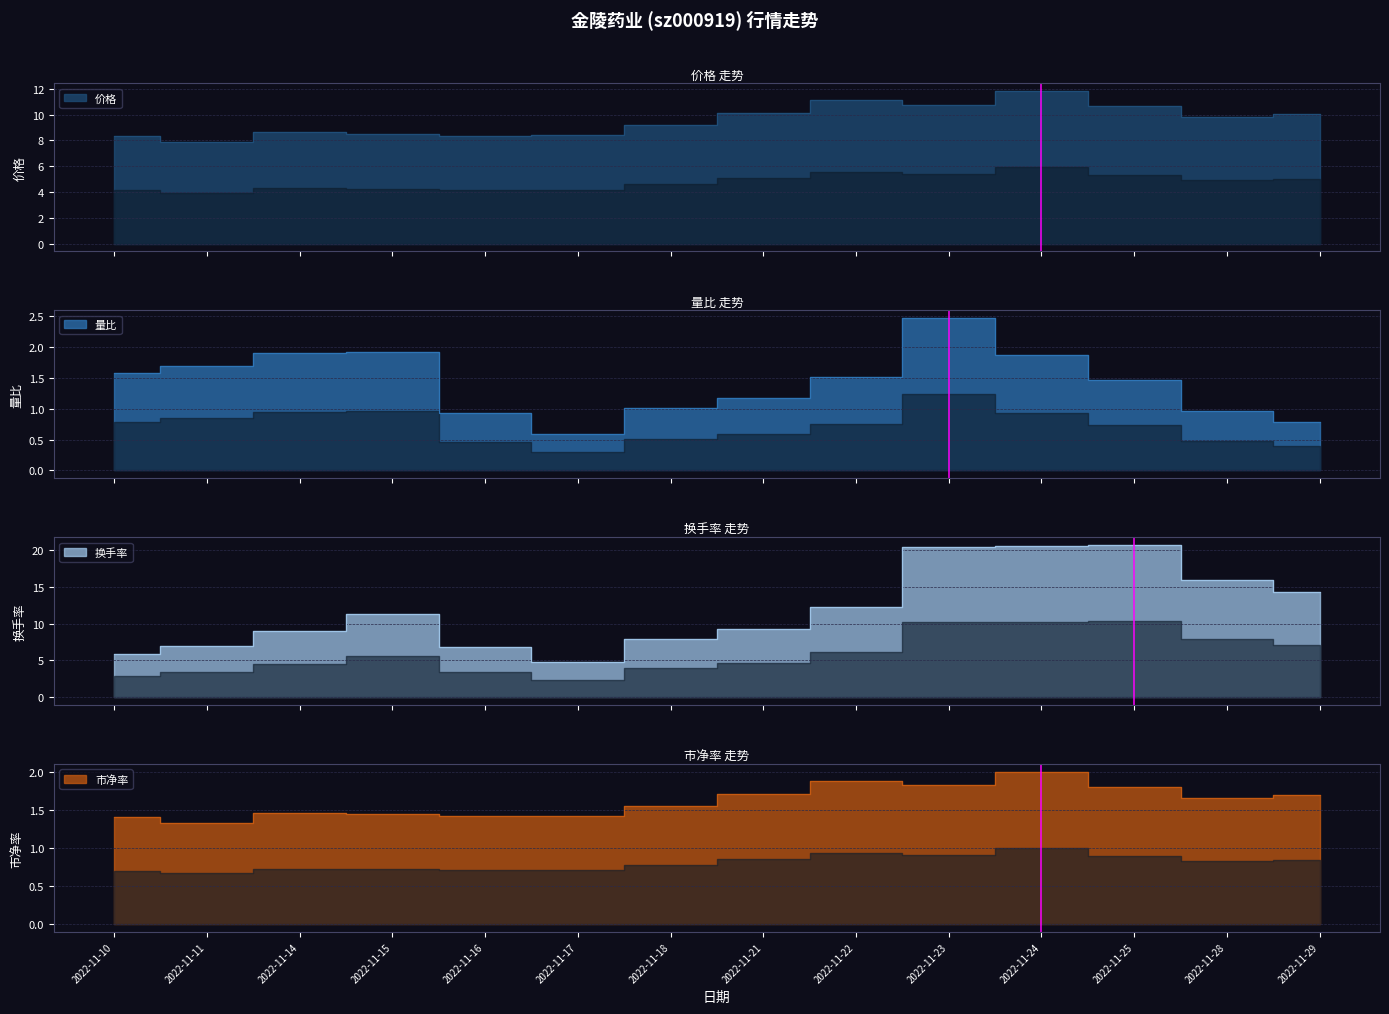

How many interior local peaks does the 价格 series have?

3